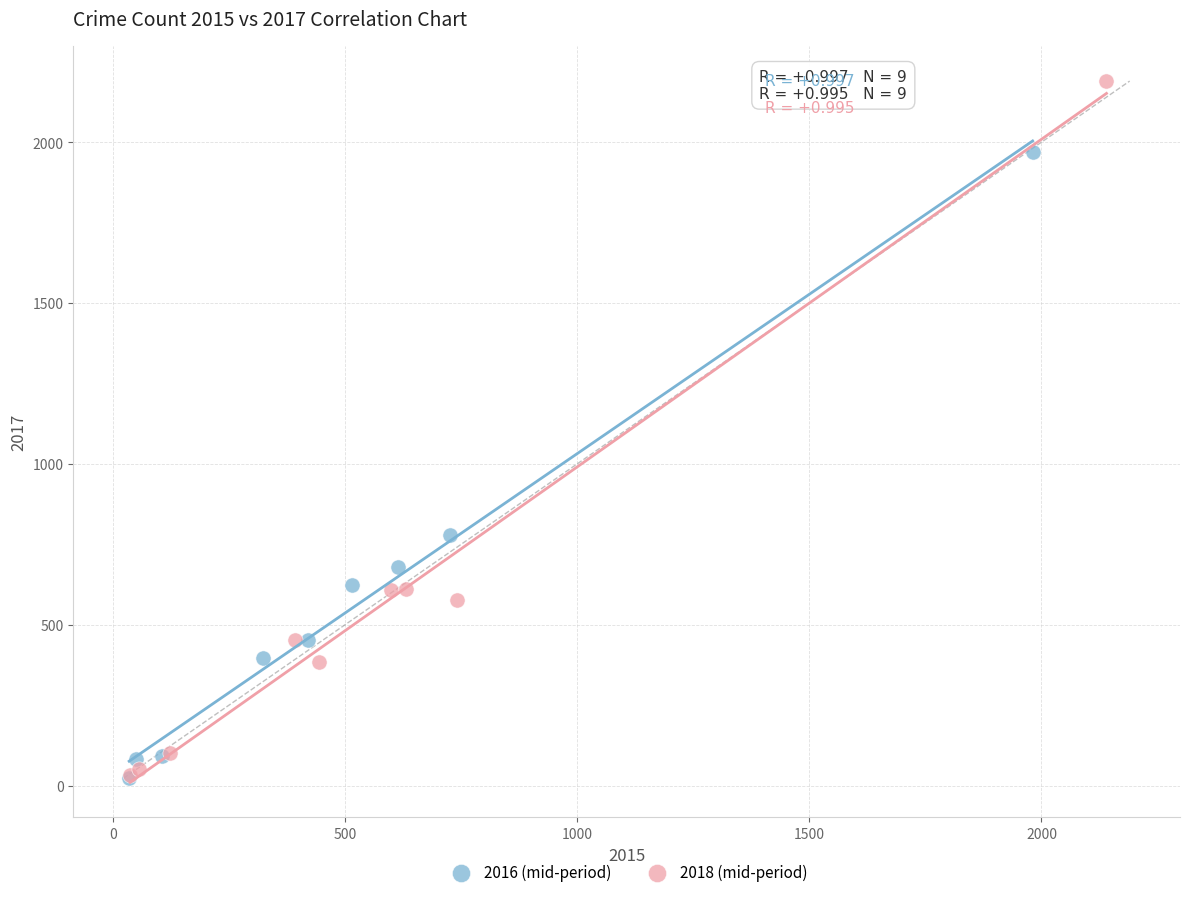

Which series has the largest Y range (max minus min)?

2018 (mid-period)